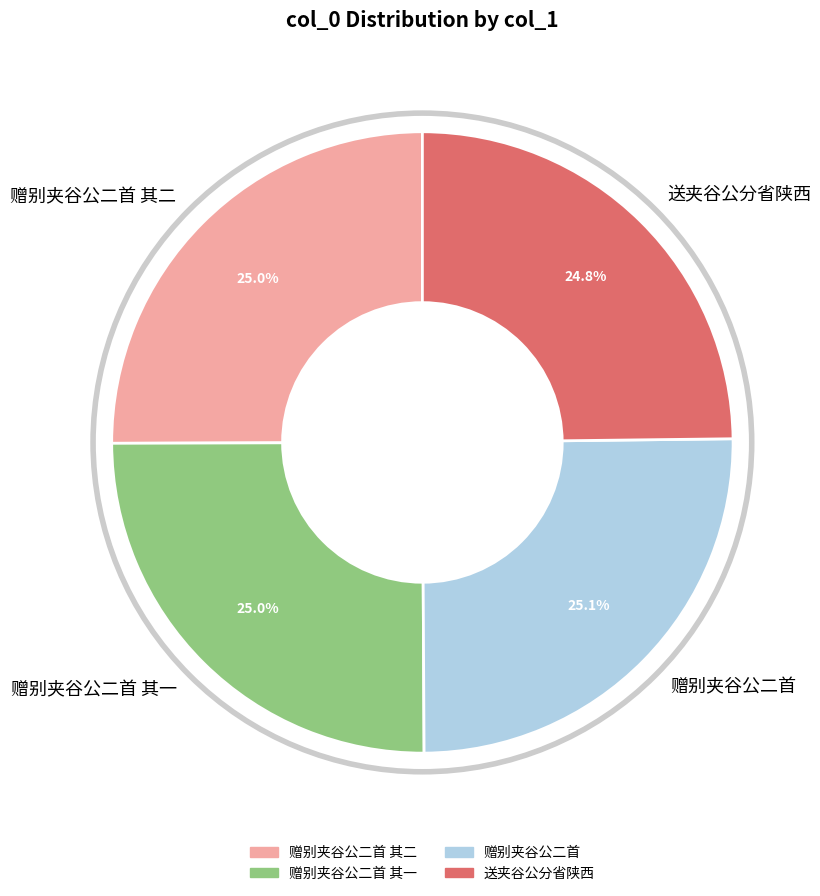

To the nearest percent, what portion does 送夹谷公分省陕西 represent?

25%